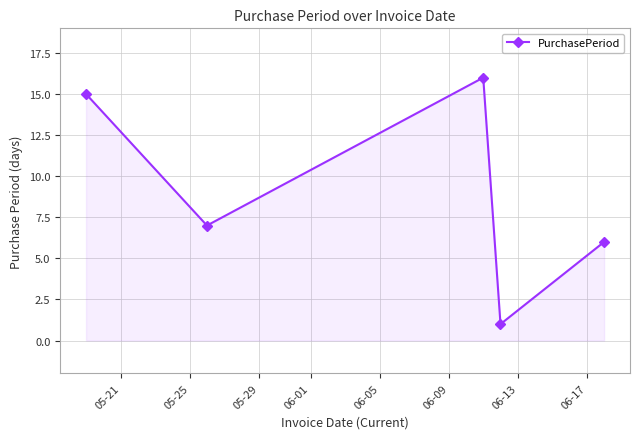

How many series are shown in this chart?

1